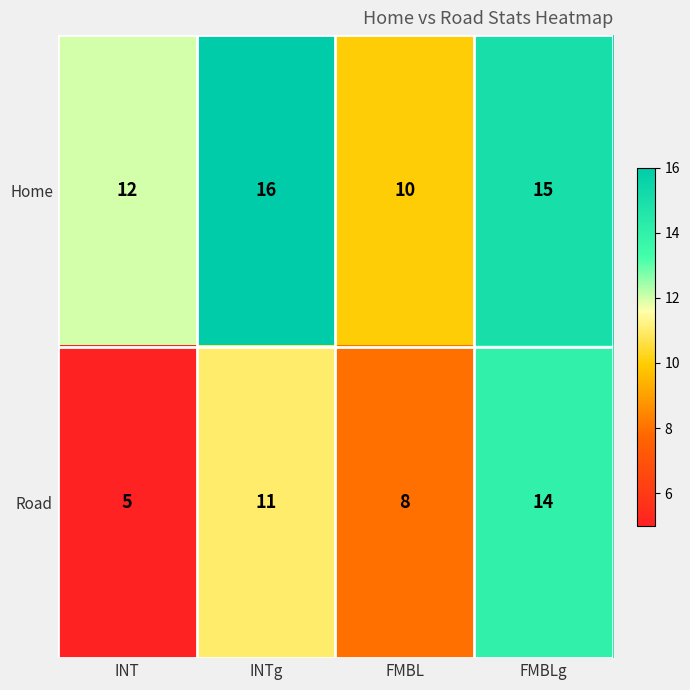

Where is Home nearest to the value 13?

INT